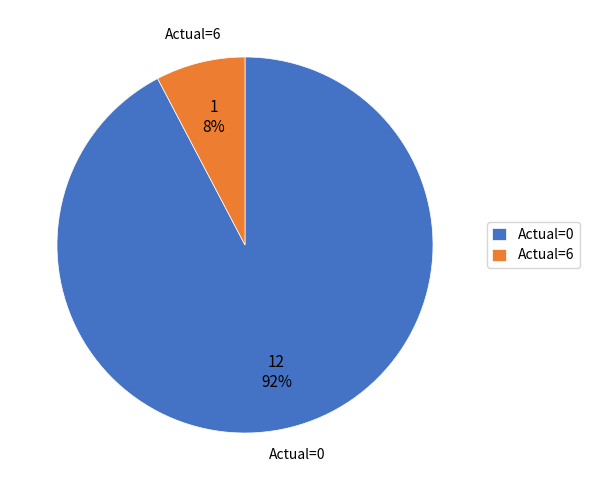

How many slices are in this pie chart?

2